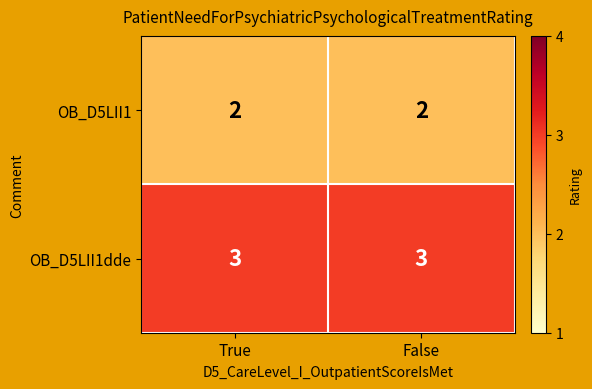

What is the sum of all OB_D5LII1dde values?

6